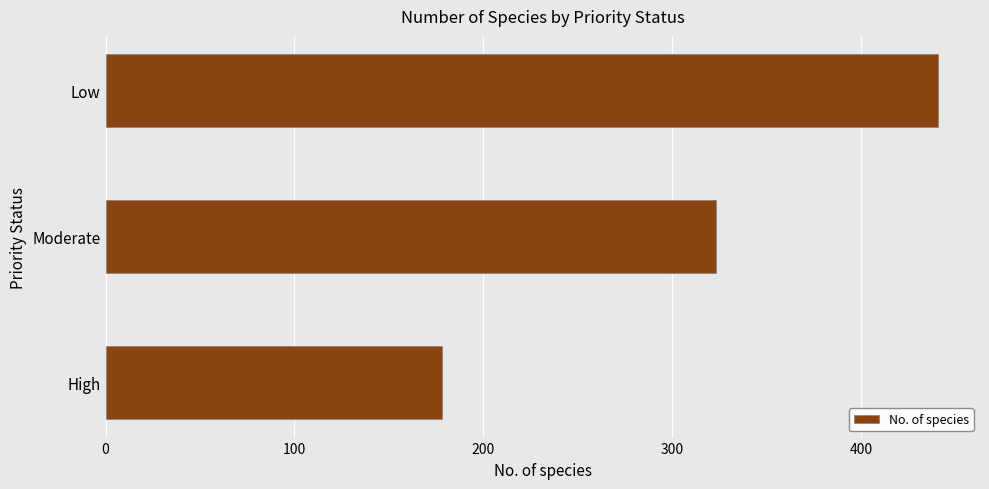

The chart shows a value of 441 at Low. True or false?

True